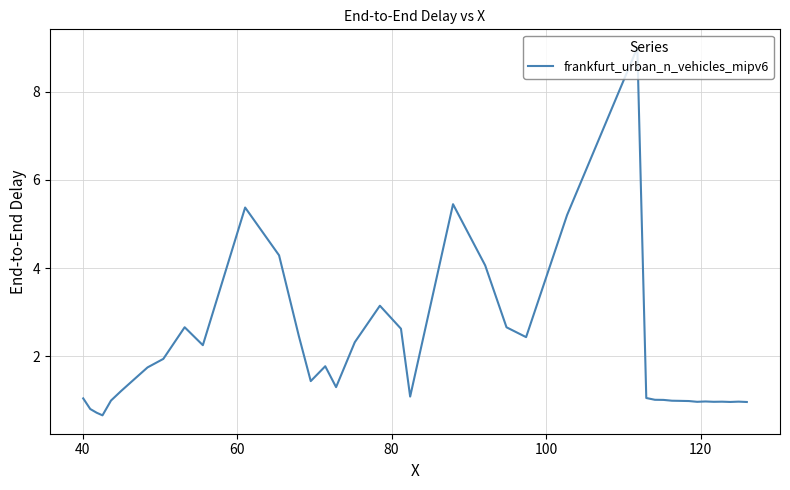

What is the smallest value displayed?

0.7